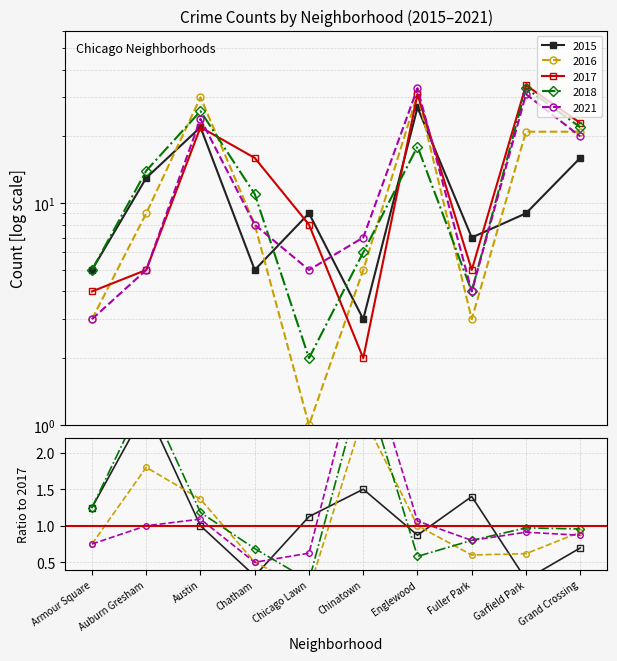

Which has a higher value, Chicago Lawn or Austin?

Austin